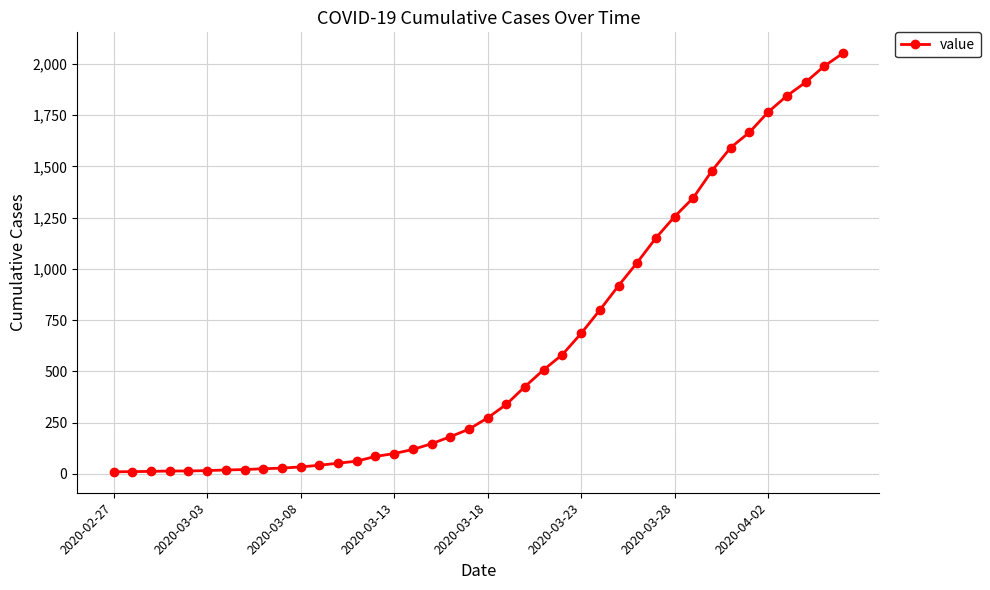

What is the maximum value shown in the chart?

2052